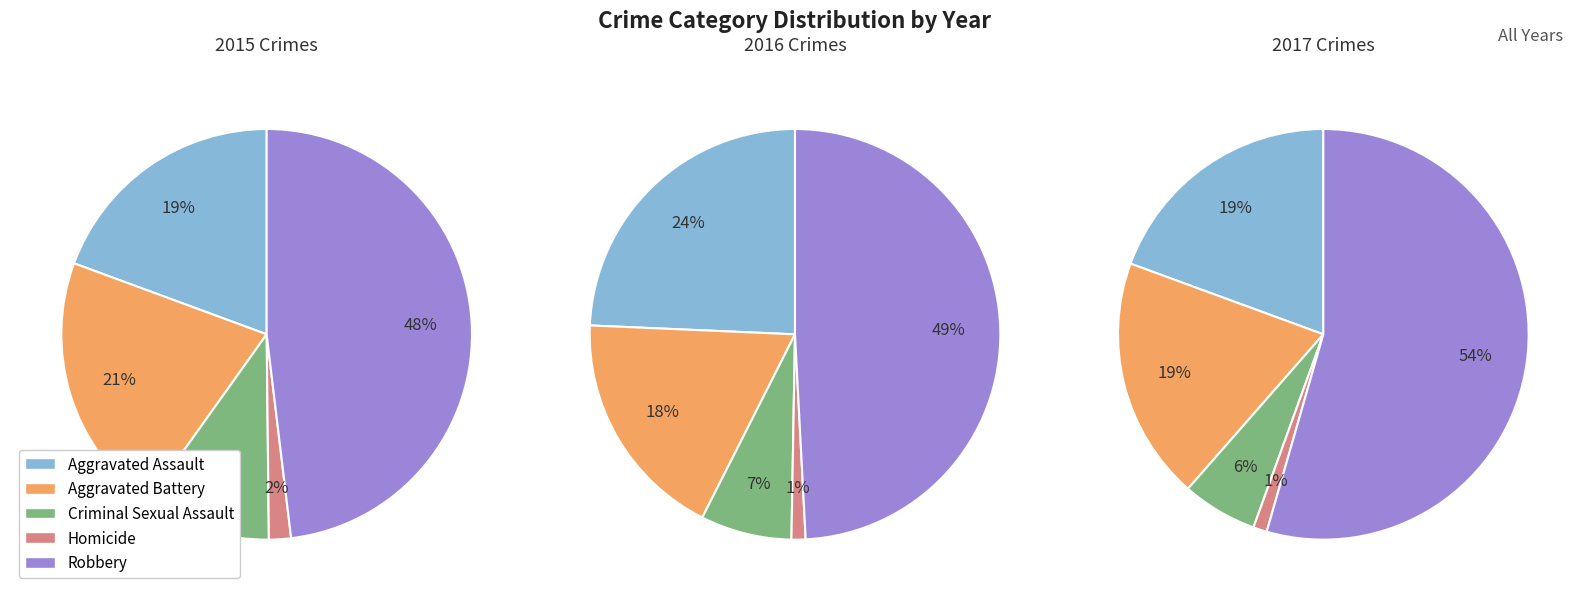

Does Aggravated Assault represent more than half of the total?

No